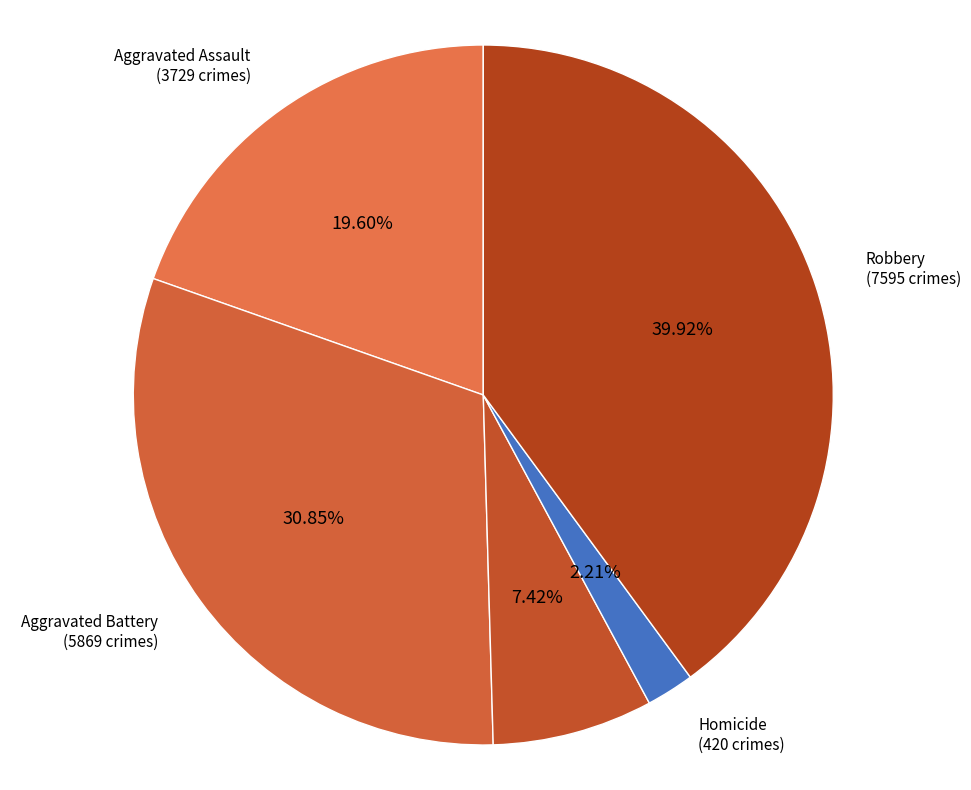

Count the number of slices in the pie.

5